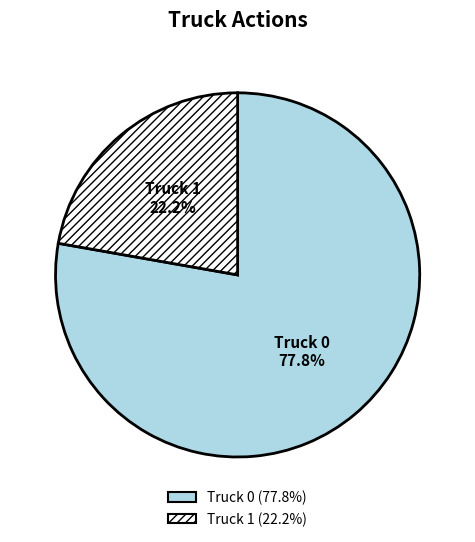

Is it true that Truck 1 is 22% of the pie?

True